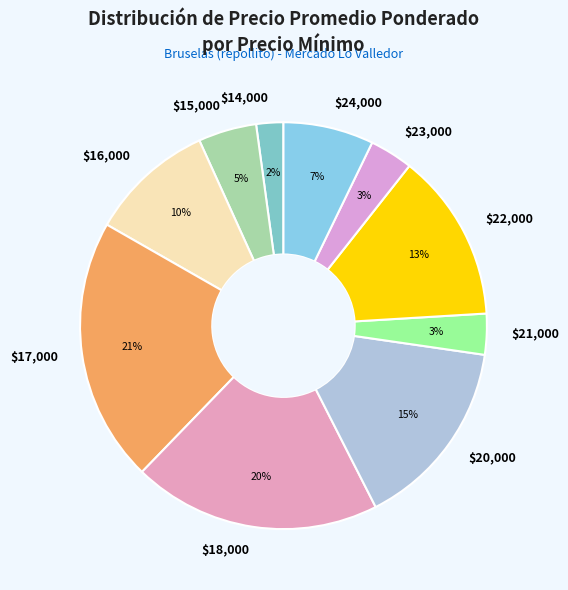

Is $18,000 the majority of the pie?

No